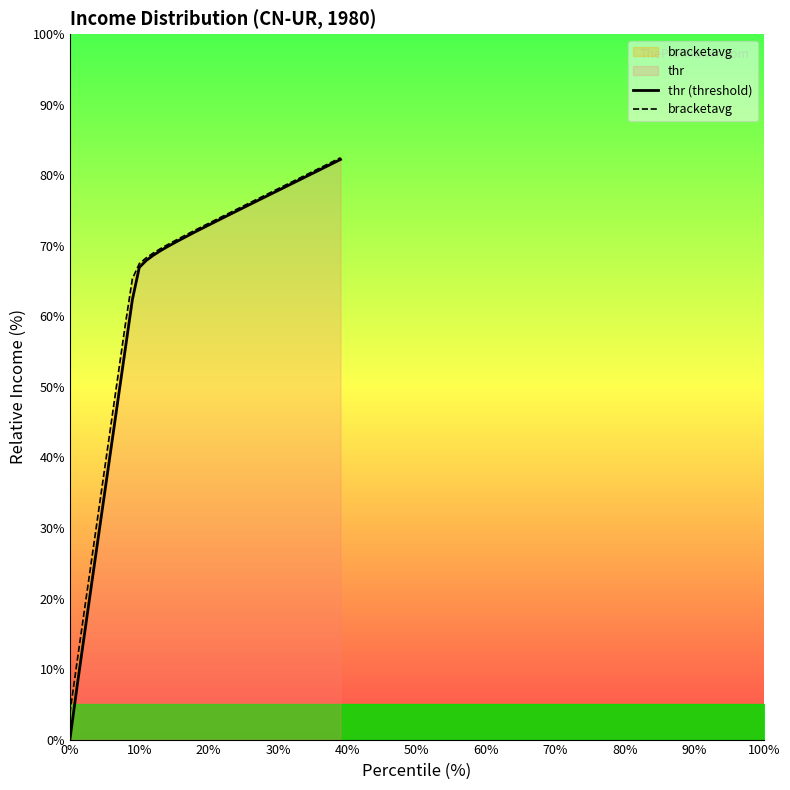

What is the difference between the maximum and minimum values in the bracketavg series?

78.7